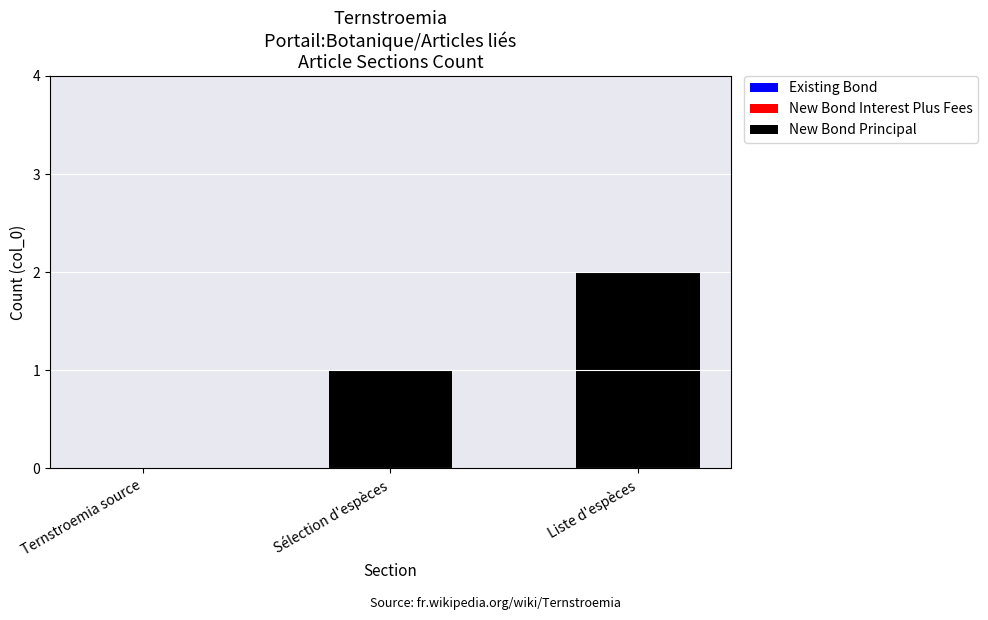

Does the chart contain stacked bars?

No